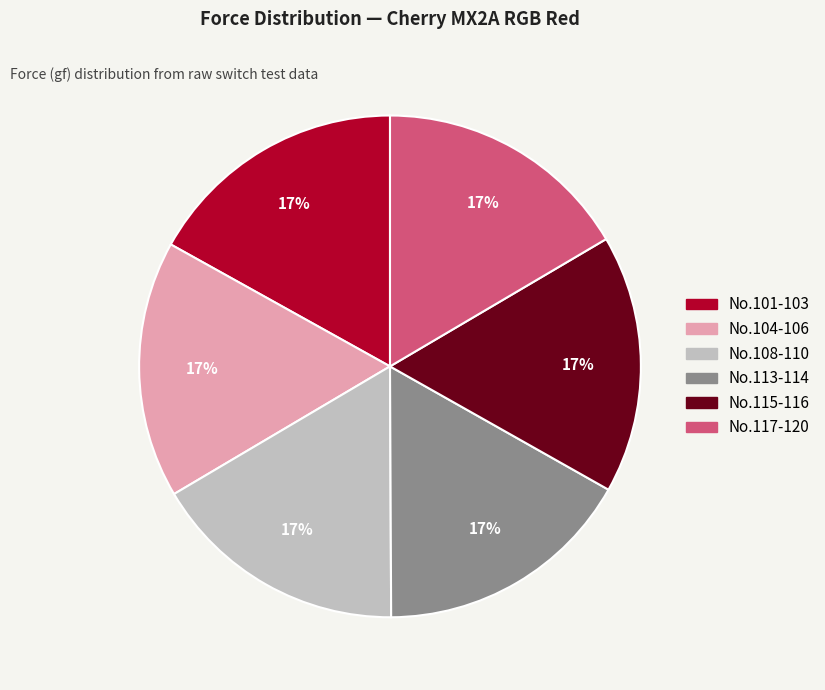

Is there a majority slice in this chart?

No